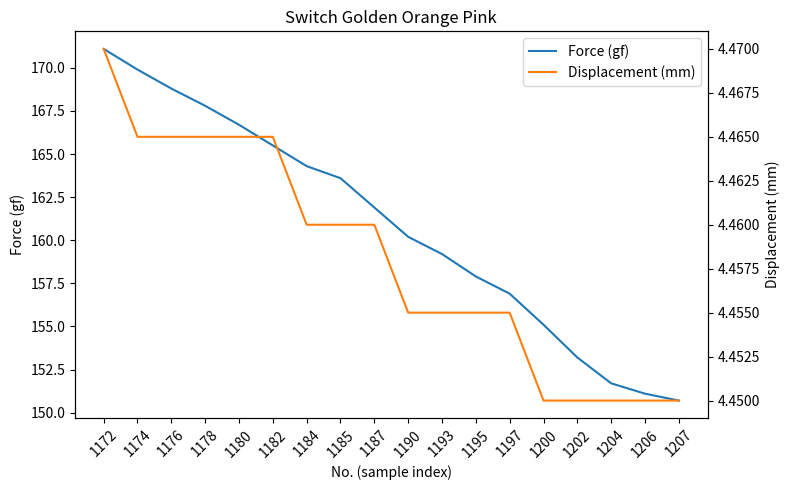

At which category is the sum across all series the highest?

1172